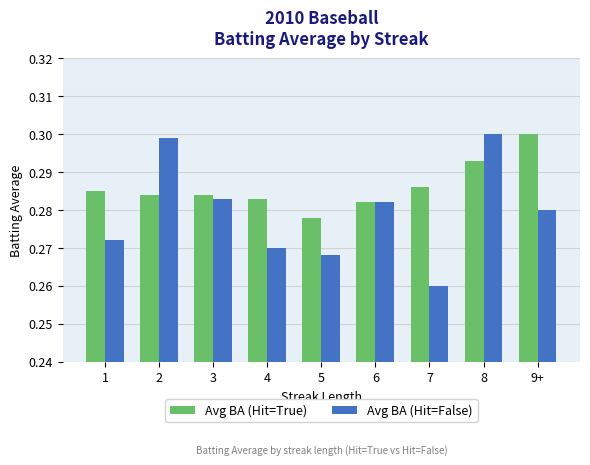

How many bars are there in each group?

2